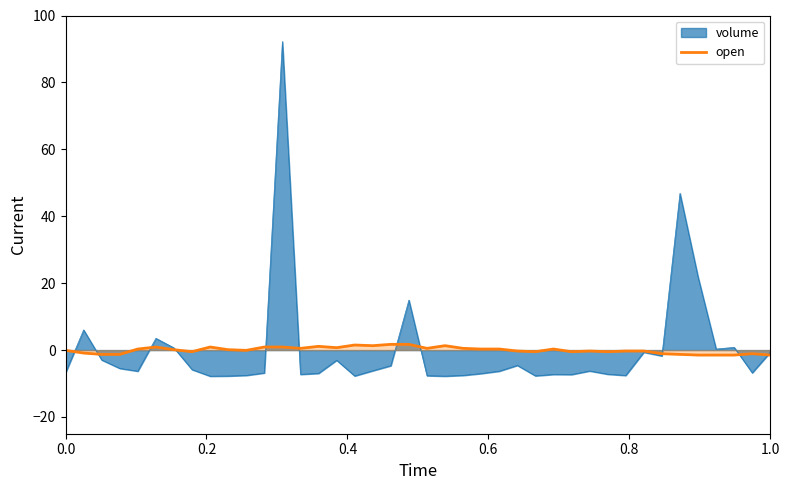

Rank the series by their maximum value, from lowest to highest.

open, volume